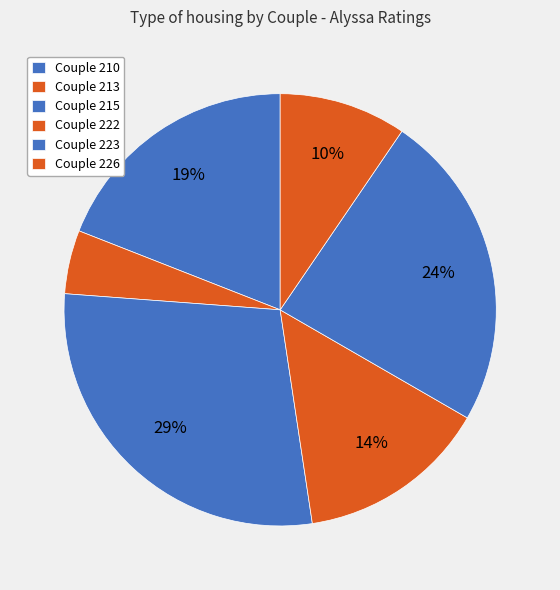

How many segments does this pie chart have?

6